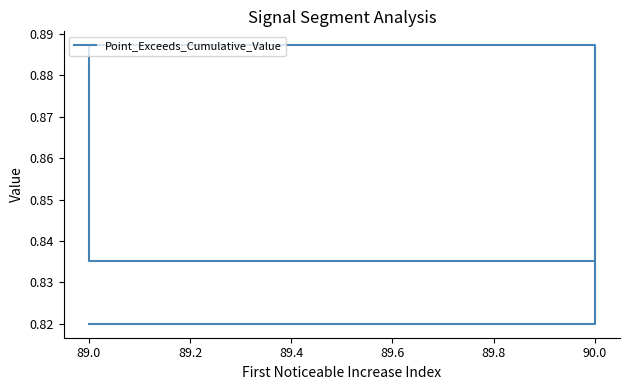

What is the difference between the maximum and second lowest values?

0.1